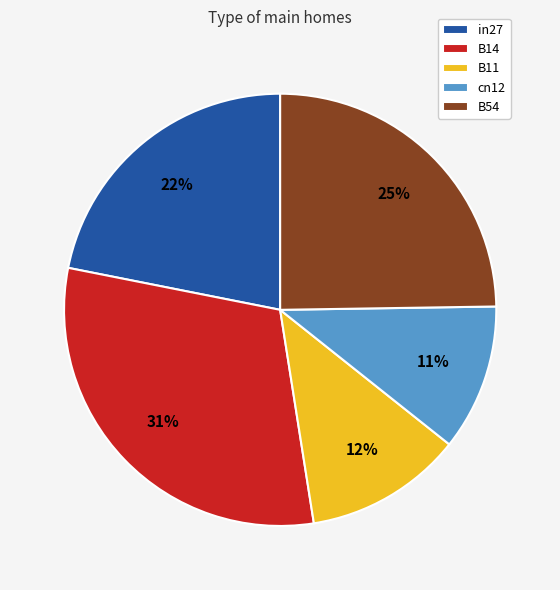

Rank the categories by value from lowest to highest.

cn12, B11, in27, B54, B14